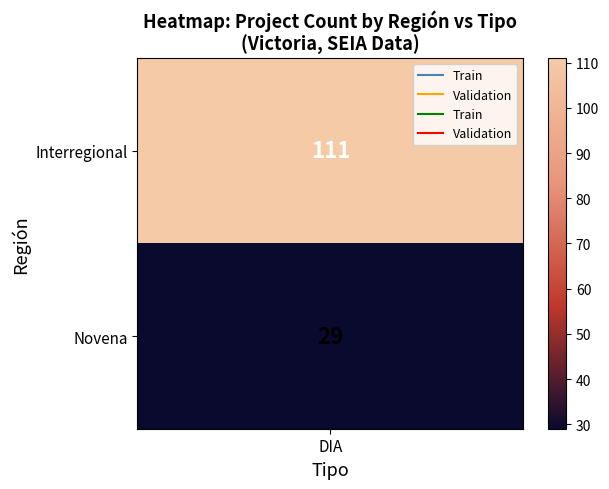

List the labels in order of Interregional value, smallest first.

DIA, 1